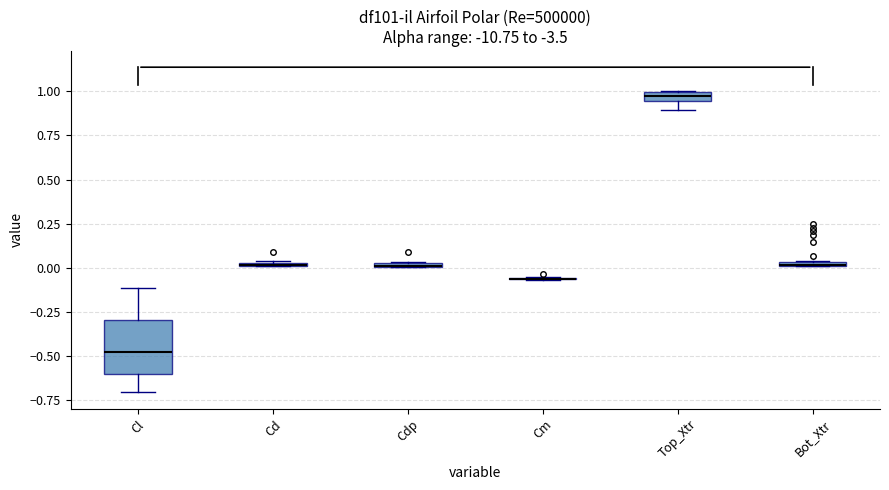

Which box is the tallest, from its lower edge to its upper edge?

Cl